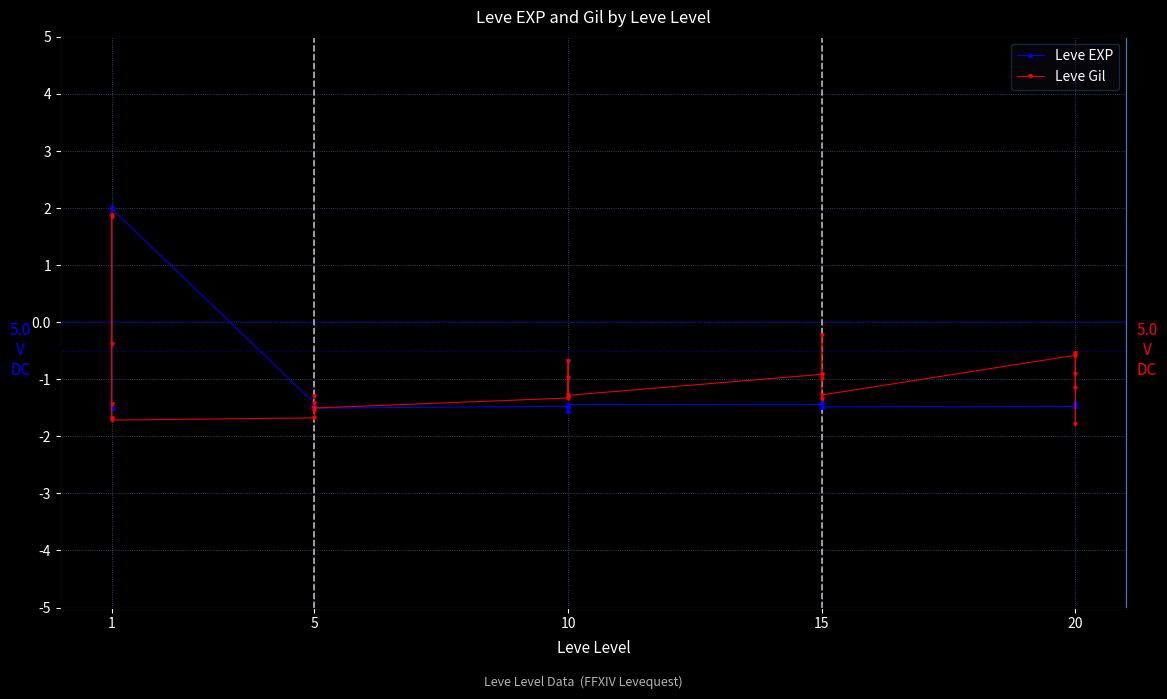

Reading left to right, list all the values displayed in this chart.

Leve EXP: -1.5	-1.5	2.0	-1.4	-1.5	2.0	-1.4	-1.4	-1.5	-1.5	-1.5	-1.5	-1.5	-1.5	-1.6	-1.5	-1.5	-1.4	-1.4	-1.5	-1.4	-1.4	-1.4	-1.5	-1.5	-1.4	-1.4	-1.4	-1.5	-1.5
Leve Gil: -0.4	1.9	-1.7	-1.4	1.8	-1.7	-1.7	-1.4	-1.6	-1.5	-1.3	-1.5	-1.3	-1.3	-0.7	-1.3	-1.0	-1.3	-0.9	-1.0	-0.2	-0.9	-1.4	-1.3	-0.6	-1.2	-0.9	-0.6	-1.8	-0.5